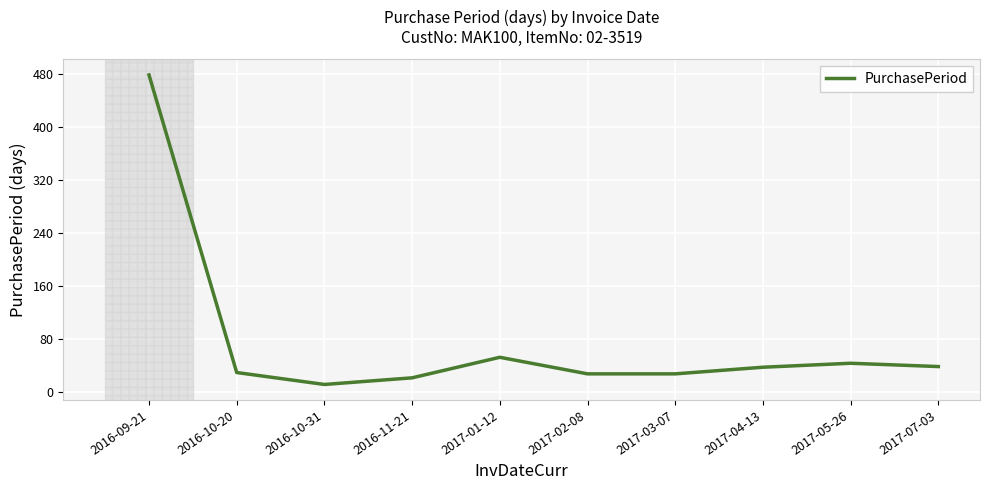

Approximately how many times larger is the value at 2017-05-26 compared to 2017-03-07?

1.6